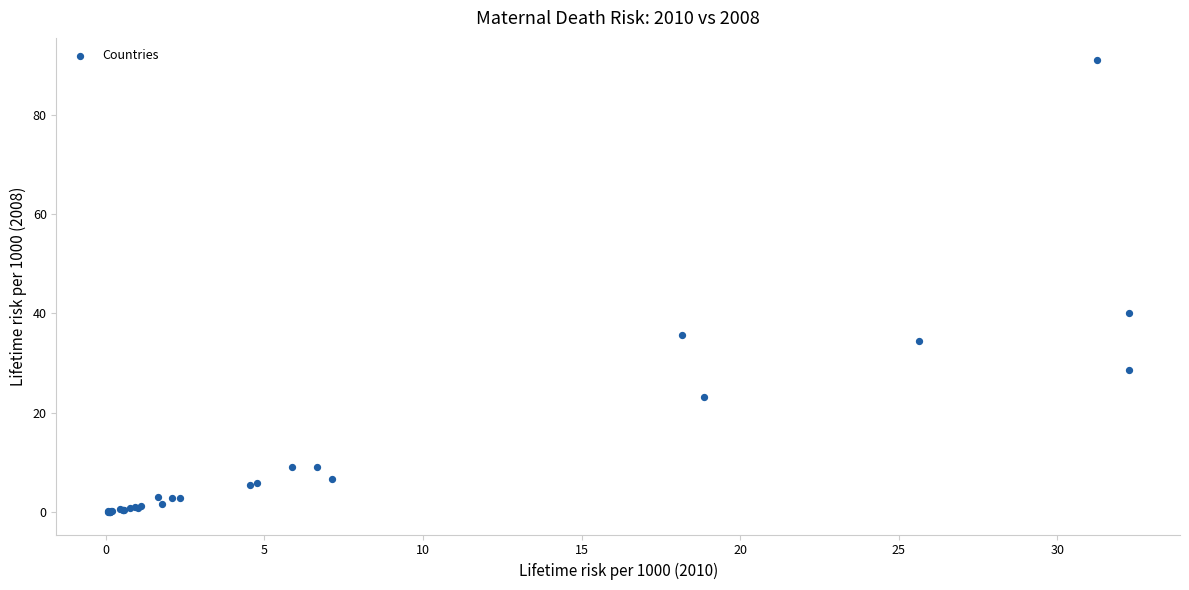

What Y value in the scatter plot is closest to 45?

40.0